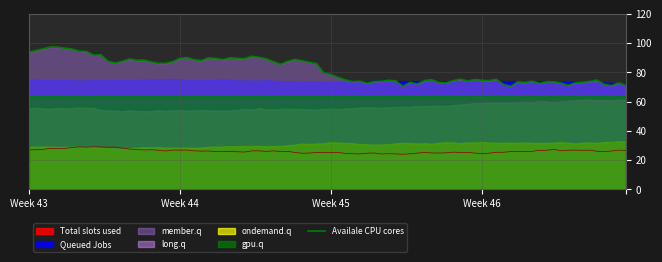

What is the difference between the member.q values at 0 and 1?

13.3